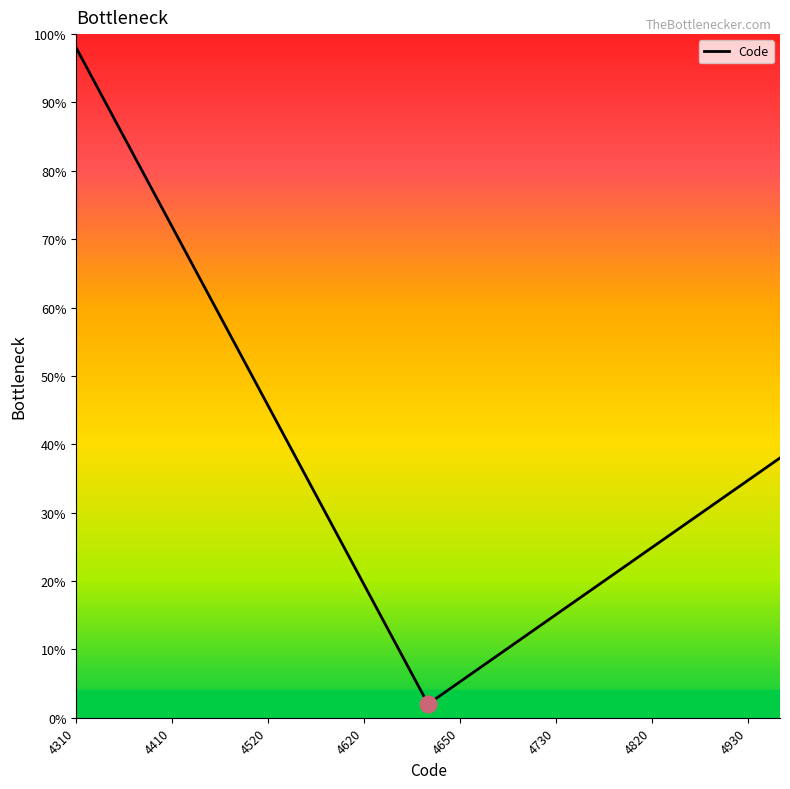

What is the minimum value shown in the chart?

2.0